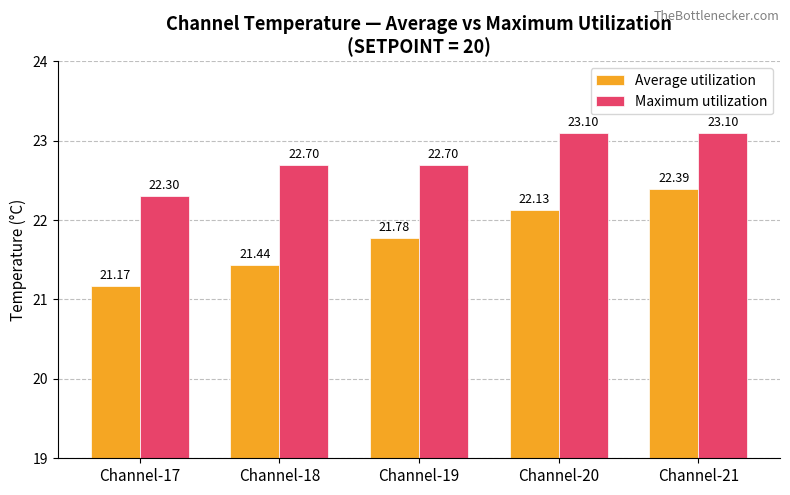

What is the difference between the maximum and minimum values in the Maximum utilization series?

0.8